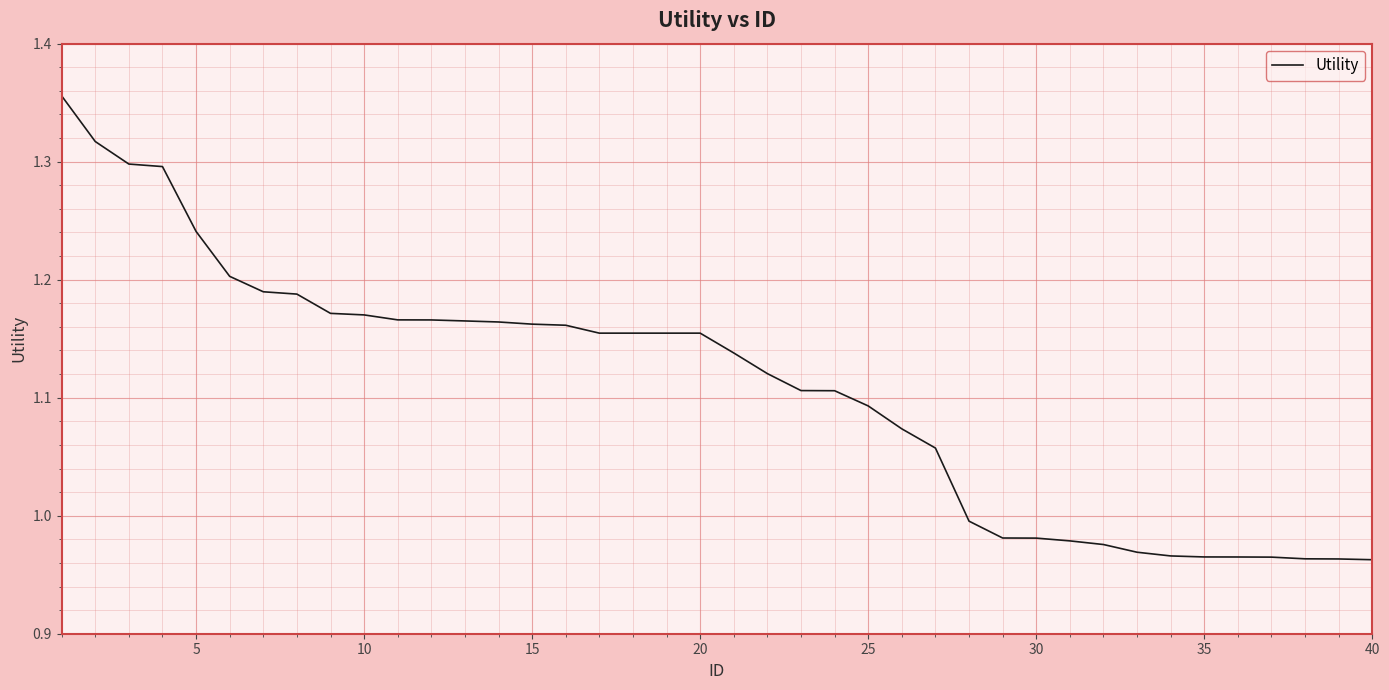

What is the difference between the maximum and minimum values?

0.4